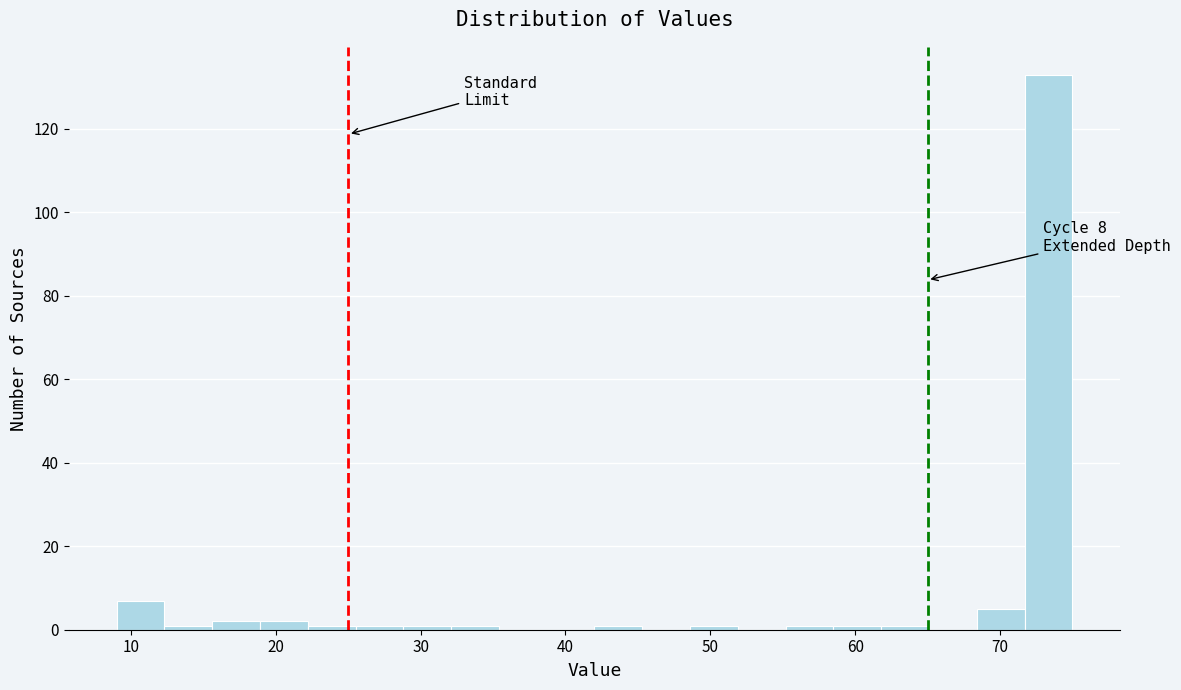

Around what value on the x-axis is the tallest bar? Give the approximate position of its centre, as read against the axis.

73